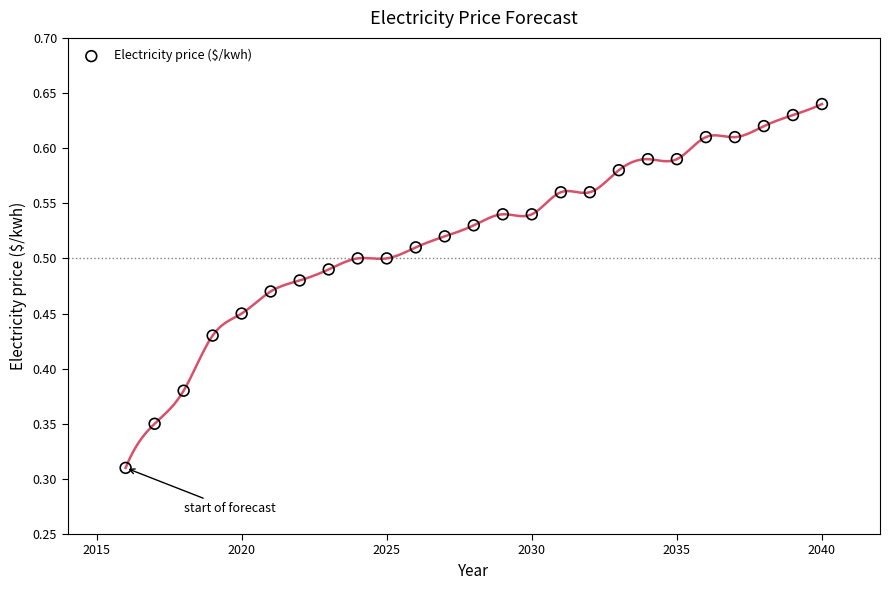

What is the range of X values (max minus min)?

24.0